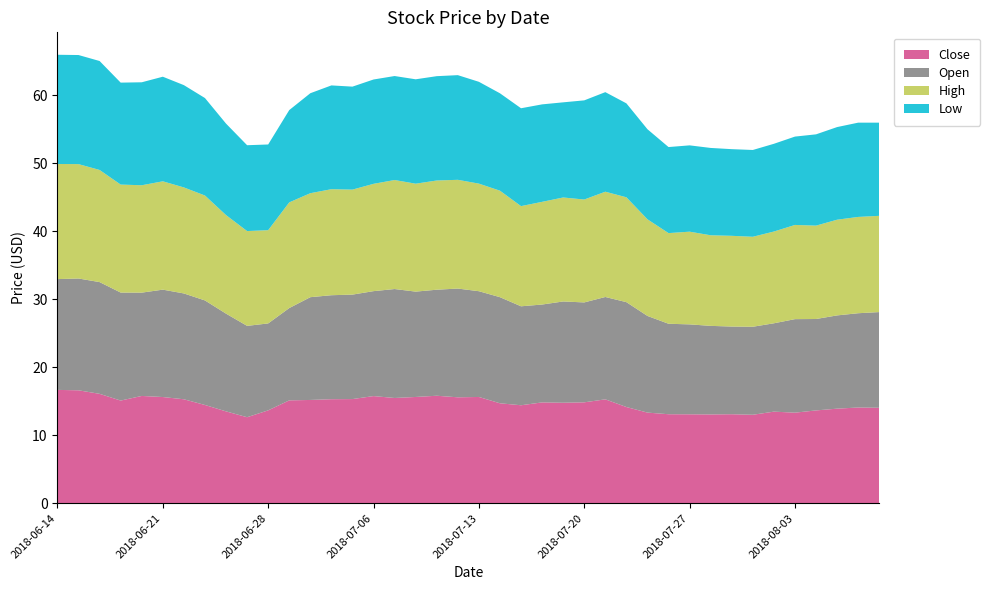

Reading left to right, what are all the values shown in this chart?

Close: 2018-06-14=16.7	2018-06-15=16.6	2018-06-18=16.1	2018-06-19=15.1	2018-06-20=15.8	2018-06-21=15.6	2018-06-22=15.3	2018-06-25=14.5	2018-06-26=13.5	2018-06-27=12.7	2018-06-28=13.7	2018-06-29=15.1	2018-07-02=15.2	2018-07-03=15.3	2018-07-05=15.3	2018-07-06=15.8	2018-07-09=15.5	2018-07-10=15.6	2018-07-11=15.8	2018-07-12=15.6	2018-07-13=15.6	2018-07-16=14.7	2018-07-17=14.4	2018-07-18=14.8	2018-07-19=14.8	2018-07-20=14.8	2018-07-23=15.3	2018-07-24=14.2	2018-07-25=13.3	2018-07-26=13.1	2018-07-27=13.1	2018-07-30=13.1	2018-07-31=13.1	2018-08-01=13.0	2018-08-02=13.5	2018-08-03=13.3	2018-08-06=13.7	2018-08-07=13.9	2018-08-08=14.1	2018-08-09=14.1
Open: 2018-06-14=16.3	2018-06-15=16.4	2018-06-18=16.4	2018-06-19=15.9	2018-06-20=15.2	2018-06-21=15.8	2018-06-22=15.6	2018-06-25=15.4	2018-06-26=14.4	2018-06-27=13.4	2018-06-28=12.8	2018-06-29=13.6	2018-07-02=15.1	2018-07-03=15.3	2018-07-05=15.4	2018-07-06=15.4	2018-07-09=16.0	2018-07-10=15.5	2018-07-11=15.6	2018-07-12=16.0	2018-07-13=15.6	2018-07-16=15.6	2018-07-17=14.6	2018-07-18=14.4	2018-07-19=14.9	2018-07-20=14.7	2018-07-23=15.1	2018-07-24=15.4	2018-07-25=14.2	2018-07-26=13.3	2018-07-27=13.2	2018-07-30=13.0	2018-07-31=12.9	2018-08-01=12.9	2018-08-02=13.0	2018-08-03=13.8	2018-08-06=13.4	2018-08-07=13.7	2018-08-08=13.9	2018-08-09=14.1
High: 2018-06-14=16.9	2018-06-15=16.8	2018-06-18=16.5	2018-06-19=15.9	2018-06-20=15.8	2018-06-21=15.9	2018-06-22=15.6	2018-06-25=15.4	2018-06-26=14.5	2018-06-27=13.9	2018-06-28=13.7	2018-06-29=15.6	2018-07-02=15.3	2018-07-03=15.6	2018-07-05=15.4	2018-07-06=15.8	2018-07-09=16.0	2018-07-10=15.9	2018-07-11=16.1	2018-07-12=16.0	2018-07-13=15.8	2018-07-16=15.7	2018-07-17=14.7	2018-07-18=15.1	2018-07-19=15.3	2018-07-20=15.1	2018-07-23=15.5	2018-07-24=15.4	2018-07-25=14.2	2018-07-26=13.3	2018-07-27=13.6	2018-07-30=13.3	2018-07-31=13.3	2018-08-01=13.2	2018-08-02=13.5	2018-08-03=13.9	2018-08-06=13.7	2018-08-07=14.1	2018-08-08=14.2	2018-08-09=14.2
Low: 2018-06-14=16.1	2018-06-15=16.1	2018-06-18=16.0	2018-06-19=15.0	2018-06-20=15.2	2018-06-21=15.4	2018-06-22=15.1	2018-06-25=14.3	2018-06-26=13.5	2018-06-27=12.6	2018-06-28=12.6	2018-06-29=13.6	2018-07-02=14.7	2018-07-03=15.3	2018-07-05=15.2	2018-07-06=15.3	2018-07-09=15.3	2018-07-10=15.4	2018-07-11=15.3	2018-07-12=15.4	2018-07-13=15.0	2018-07-16=14.3	2018-07-17=14.4	2018-07-18=14.3	2018-07-19=14.0	2018-07-20=14.6	2018-07-23=14.7	2018-07-24=13.8	2018-07-25=13.2	2018-07-26=12.7	2018-07-27=12.7	2018-07-30=12.8	2018-07-31=12.8	2018-08-01=12.8	2018-08-02=12.9	2018-08-03=13.0	2018-08-06=13.4	2018-08-07=13.6	2018-08-08=13.9	2018-08-09=13.7